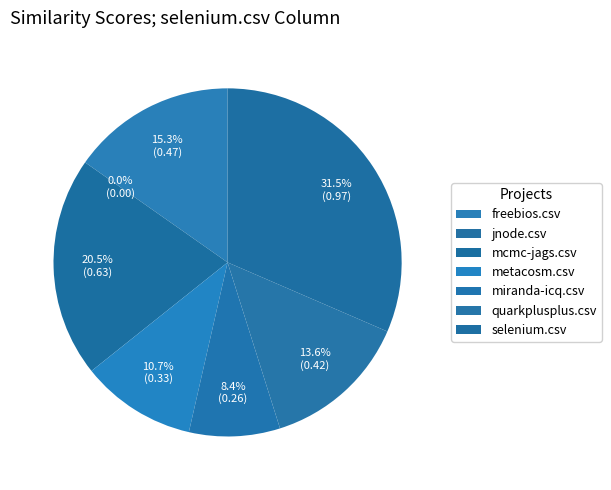

To the nearest percent, what portion does selenium.csv represent?

31%